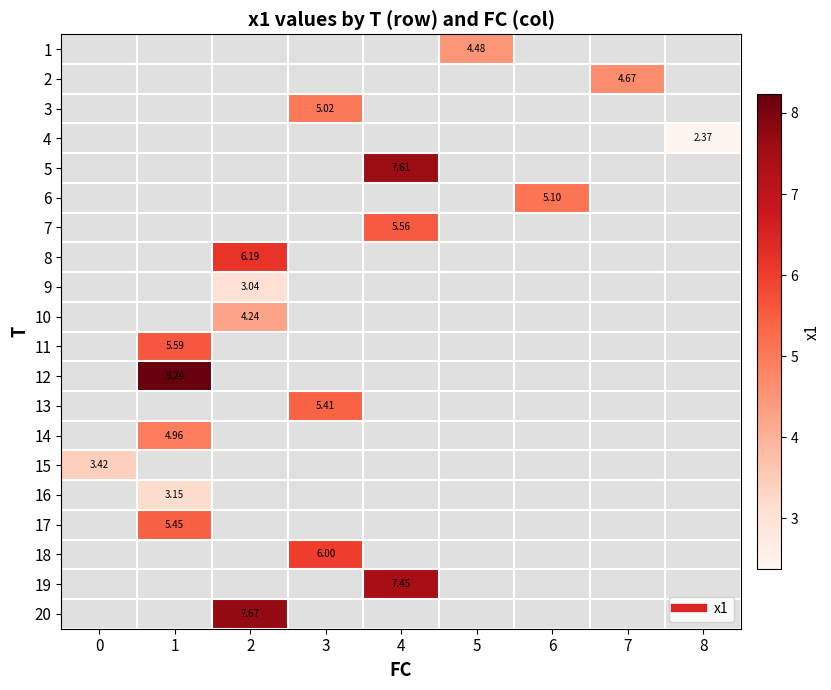

Is the value of row_18 at 0 greater than the value of row_15 at 1?

No